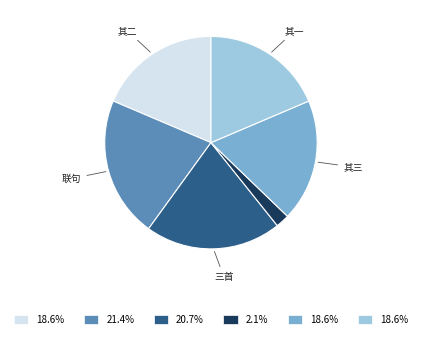

Count the number of slices in the pie.

6